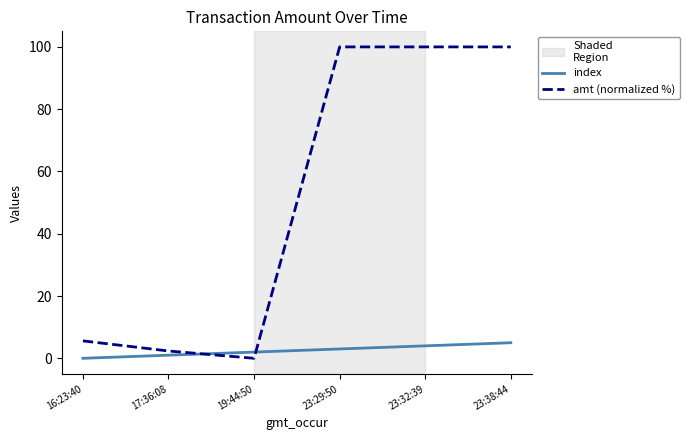

The amt (normalized %) series shows 36.3 at 23:29:50. True or false?

False